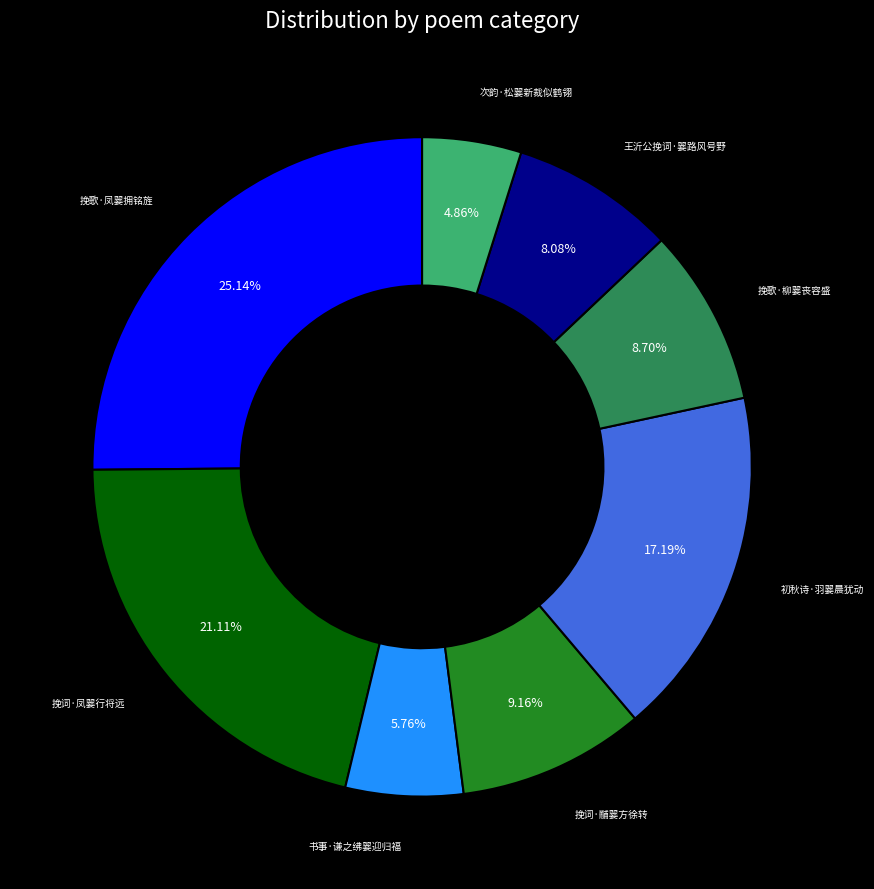

Is there any slice that represents more than half of the pie?

No